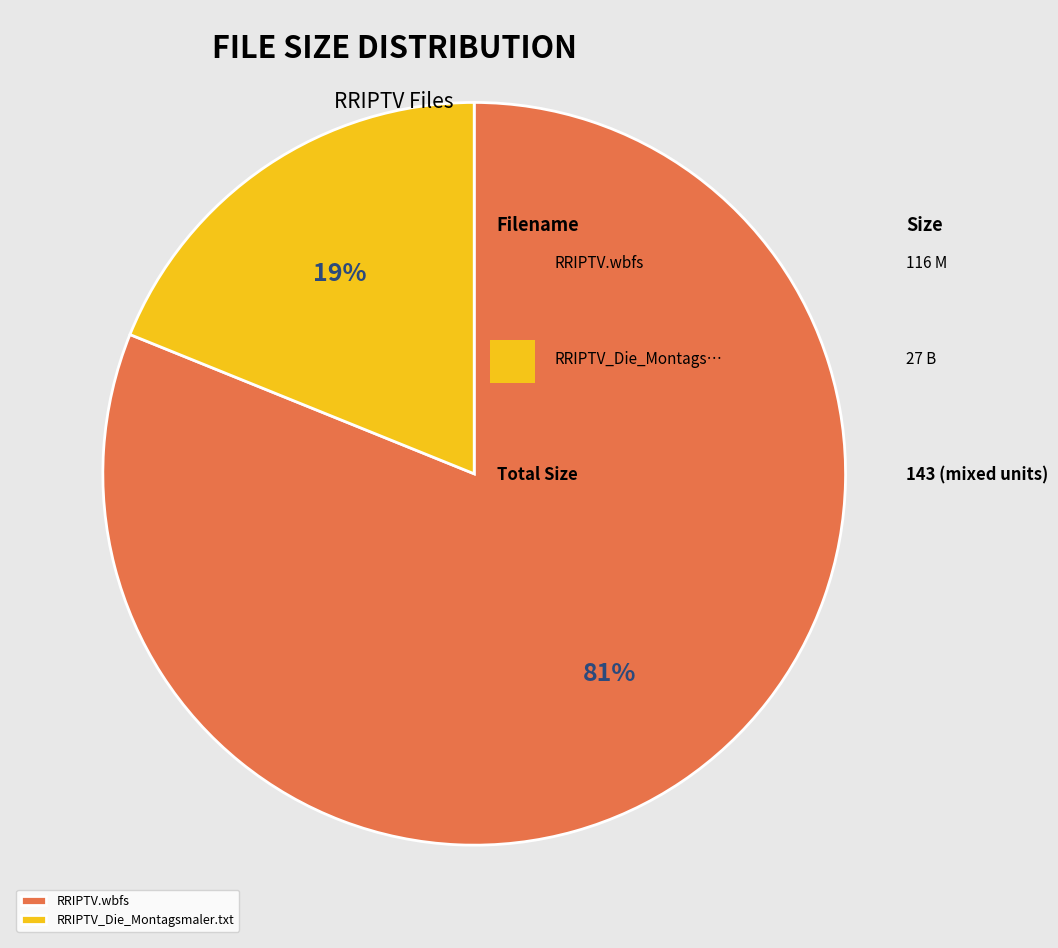

How many segments does this pie chart have?

2